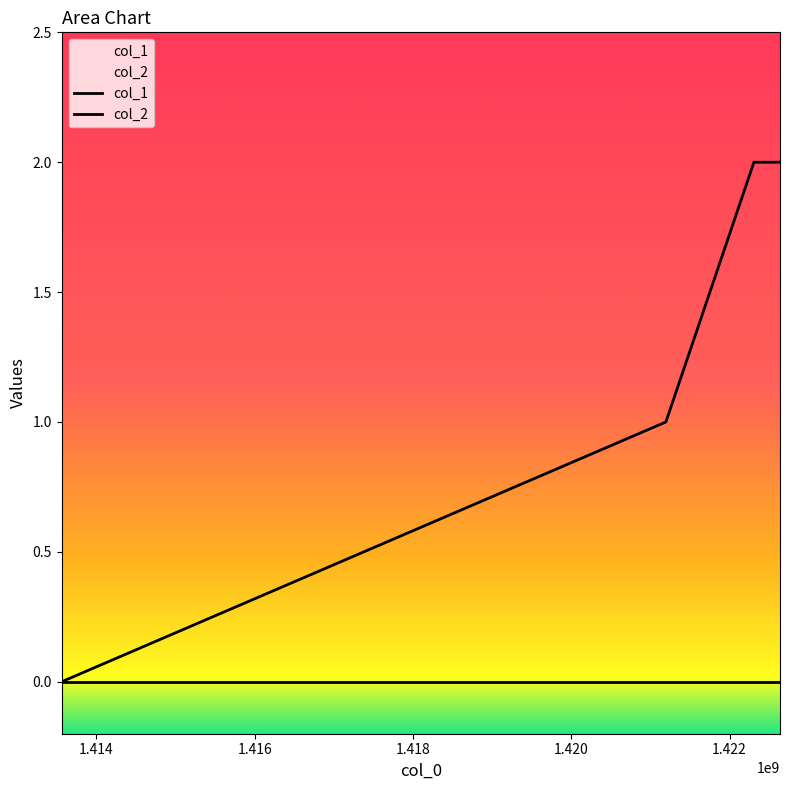

Reading left to right, extract all data points from this chart.

1413562277=0	1421194649=1	1422307087=2	1422636456=2